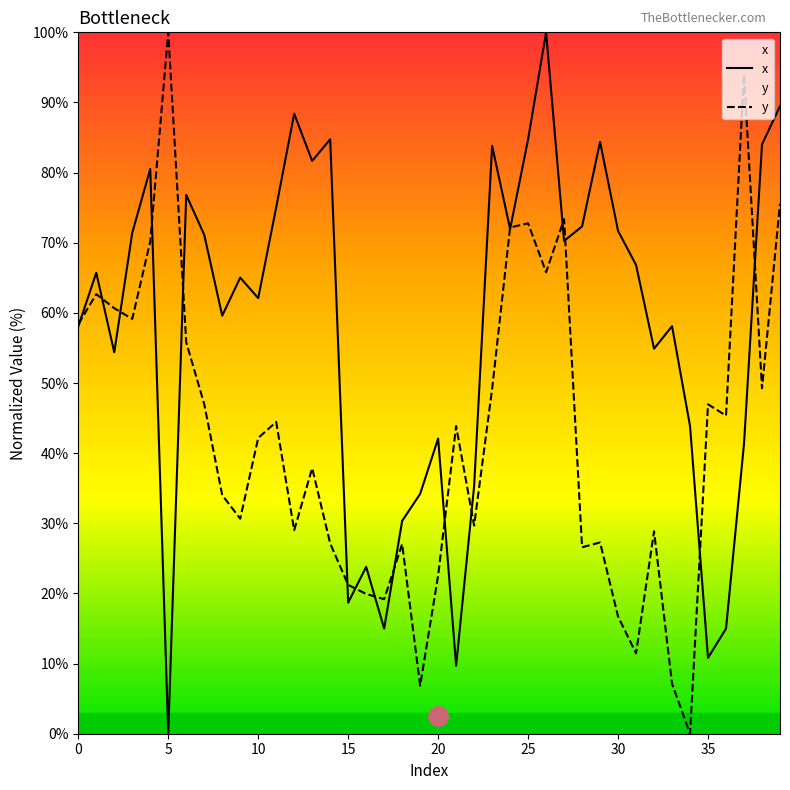

How many values in the x series exceed 65?

21